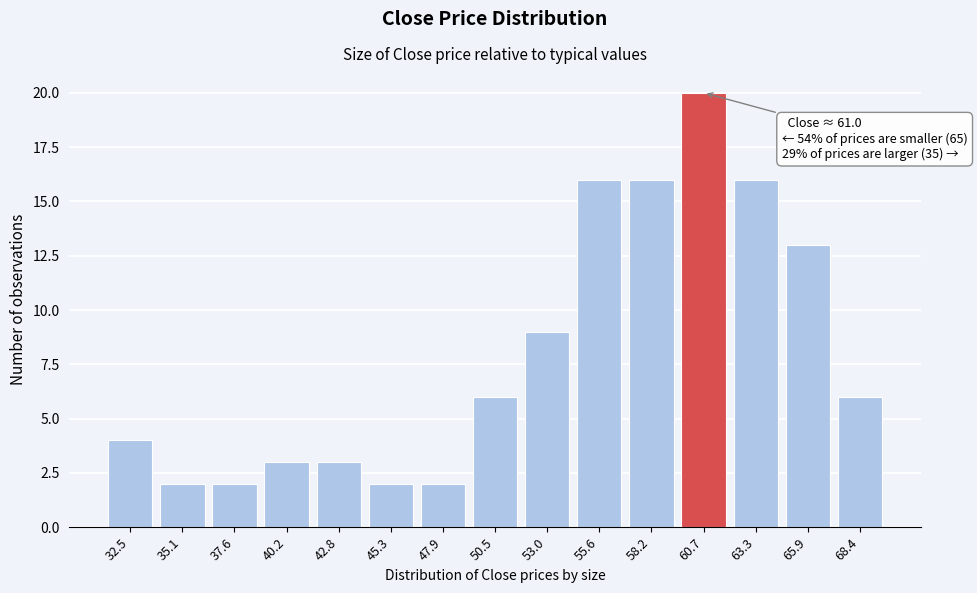

Reading left to right, transcribe all the data shown in this chart.

4	2	2	3	3	2	2	6	9	16	16	20	16	13	6